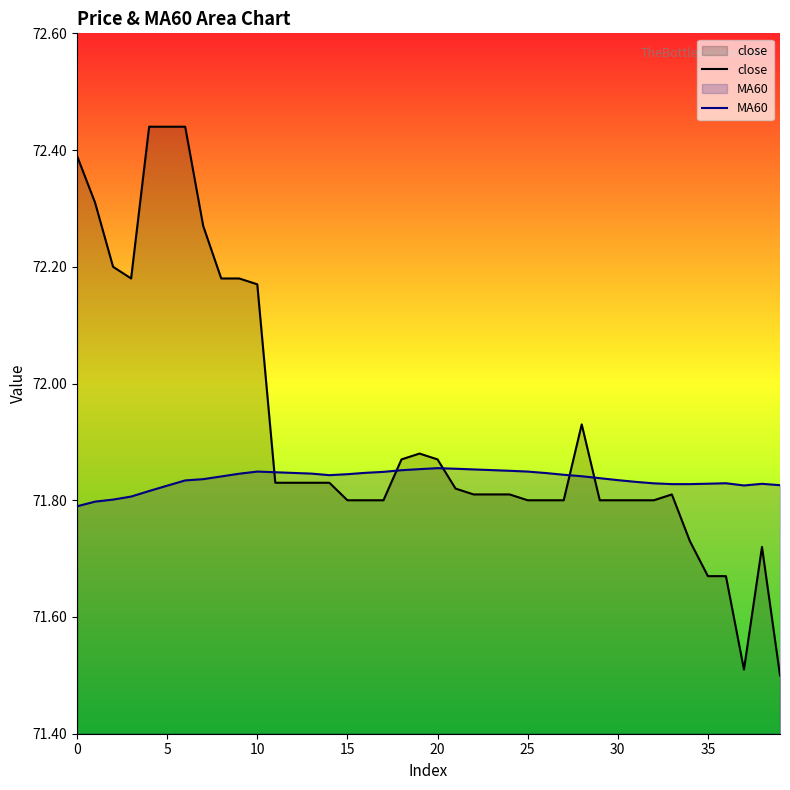

Rank the series at 28 from lowest to highest value.

MA60, close